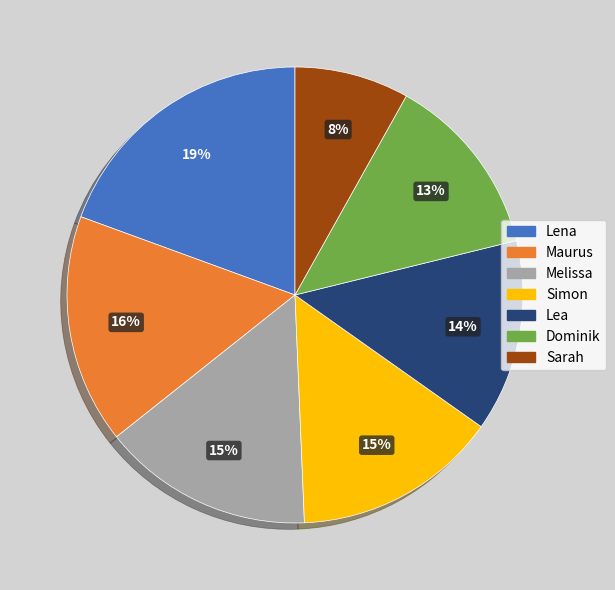

To the nearest percent, what is the average slice percentage?

14%